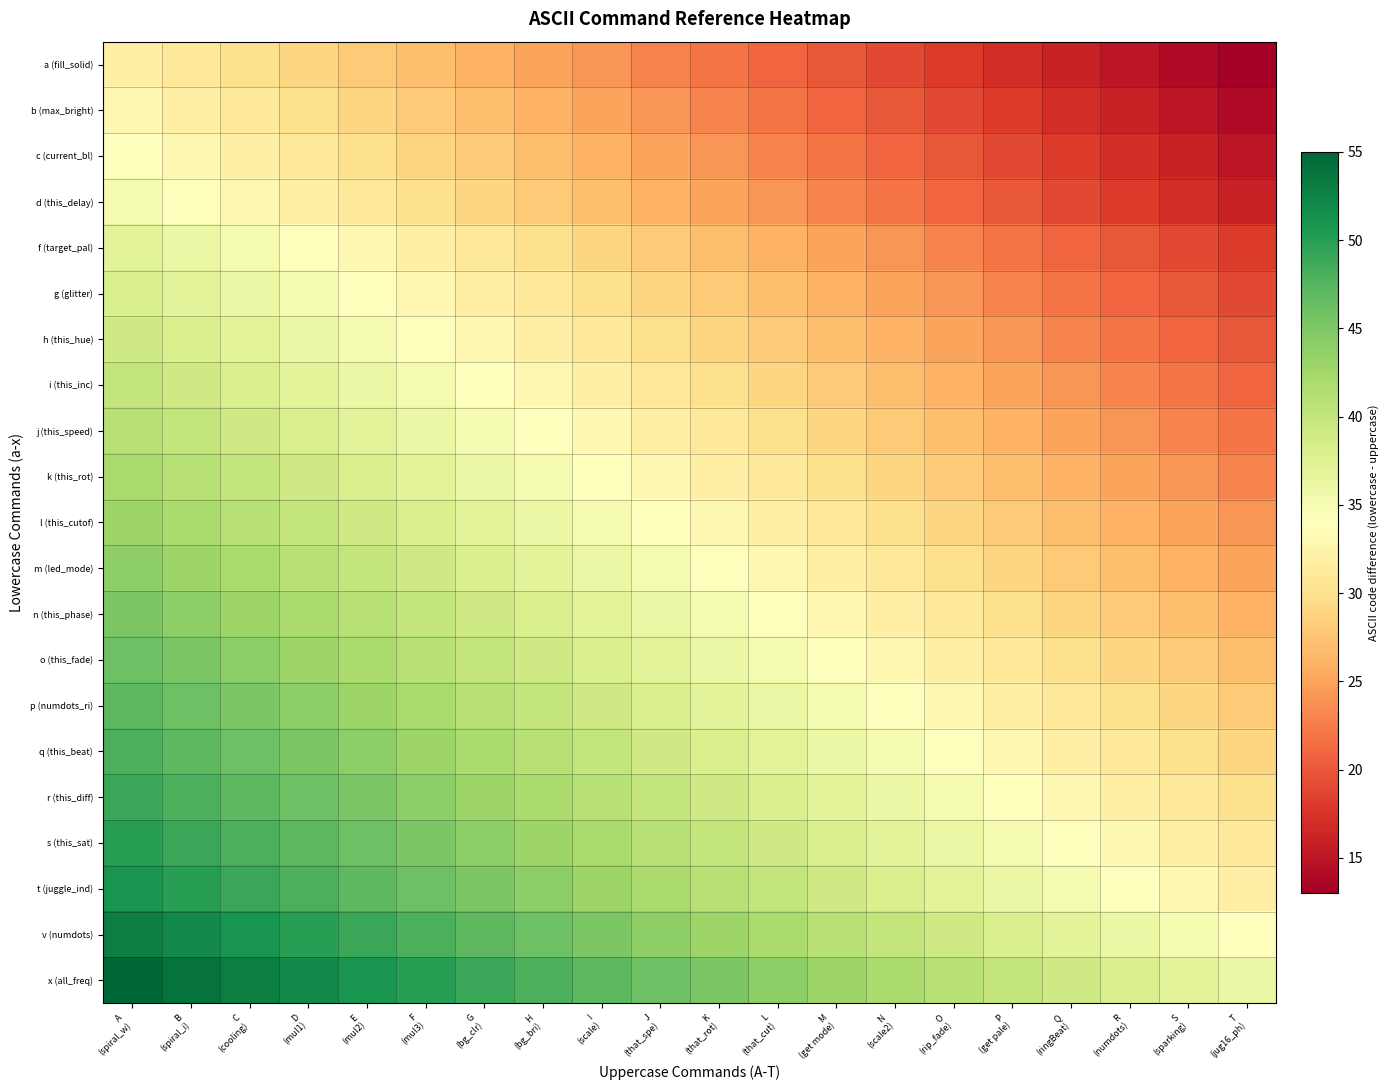

Reading left to right, transcribe all the data shown in this chart.

a (fill_solid): A
(spiral_w)=32	B
(spiral_i)=31	C
(cooling)=30	D
(mul1)=29	E
(mul2)=28	F
(mul3)=27	G
(bg_clr)=26	H
(bg_bri)=25	I
(scale)=24	J
(that_spe)=23	K
(that_rot)=22	L
(that_cut)=21	M
(get mode)=20	N
(scale2)=19	O
(rip_fade)=18	P
(get pale)=17	Q
(ringBeat)=16	R
(numdots)=15	S
(sparking)=14	T
(jug16_ph)=13
b (max_bright): A
(spiral_w)=33	B
(spiral_i)=32	C
(cooling)=31	D
(mul1)=30	E
(mul2)=29	F
(mul3)=28	G
(bg_clr)=27	H
(bg_bri)=26	I
(scale)=25	J
(that_spe)=24	K
(that_rot)=23	L
(that_cut)=22	M
(get mode)=21	N
(scale2)=20	O
(rip_fade)=19	P
(get pale)=18	Q
(ringBeat)=17	R
(numdots)=16	S
(sparking)=15	T
(jug16_ph)=14
c (current_bl): A
(spiral_w)=34	B
(spiral_i)=33	C
(cooling)=32	D
(mul1)=31	E
(mul2)=30	F
(mul3)=29	G
(bg_clr)=28	H
(bg_bri)=27	I
(scale)=26	J
(that_spe)=25	K
(that_rot)=24	L
(that_cut)=23	M
(get mode)=22	N
(scale2)=21	O
(rip_fade)=20	P
(get pale)=19	Q
(ringBeat)=18	R
(numdots)=17	S
(sparking)=16	T
(jug16_ph)=15
d (this_delay): A
(spiral_w)=35	B
(spiral_i)=34	C
(cooling)=33	D
(mul1)=32	E
(mul2)=31	F
(mul3)=30	G
(bg_clr)=29	H
(bg_bri)=28	I
(scale)=27	J
(that_spe)=26	K
(that_rot)=25	L
(that_cut)=24	M
(get mode)=23	N
(scale2)=22	O
(rip_fade)=21	P
(get pale)=20	Q
(ringBeat)=19	R
(numdots)=18	S
(sparking)=17	T
(jug16_ph)=16
f (target_pal): A
(spiral_w)=37	B
(spiral_i)=36	C
(cooling)=35	D
(mul1)=34	E
(mul2)=33	F
(mul3)=32	G
(bg_clr)=31	H
(bg_bri)=30	I
(scale)=29	J
(that_spe)=28	K
(that_rot)=27	L
(that_cut)=26	M
(get mode)=25	N
(scale2)=24	O
(rip_fade)=23	P
(get pale)=22	Q
(ringBeat)=21	R
(numdots)=20	S
(sparking)=19	T
(jug16_ph)=18
g (glitter): A
(spiral_w)=38	B
(spiral_i)=37	C
(cooling)=36	D
(mul1)=35	E
(mul2)=34	F
(mul3)=33	G
(bg_clr)=32	H
(bg_bri)=31	I
(scale)=30	J
(that_spe)=29	K
(that_rot)=28	L
(that_cut)=27	M
(get mode)=26	N
(scale2)=25	O
(rip_fade)=24	P
(get pale)=23	Q
(ringBeat)=22	R
(numdots)=21	S
(sparking)=20	T
(jug16_ph)=19
h (this_hue): A
(spiral_w)=39	B
(spiral_i)=38	C
(cooling)=37	D
(mul1)=36	E
(mul2)=35	F
(mul3)=34	G
(bg_clr)=33	H
(bg_bri)=32	I
(scale)=31	J
(that_spe)=30	K
(that_rot)=29	L
(that_cut)=28	M
(get mode)=27	N
(scale2)=26	O
(rip_fade)=25	P
(get pale)=24	Q
(ringBeat)=23	R
(numdots)=22	S
(sparking)=21	T
(jug16_ph)=20
i (this_inc): A
(spiral_w)=40	B
(spiral_i)=39	C
(cooling)=38	D
(mul1)=37	E
(mul2)=36	F
(mul3)=35	G
(bg_clr)=34	H
(bg_bri)=33	I
(scale)=32	J
(that_spe)=31	K
(that_rot)=30	L
(that_cut)=29	M
(get mode)=28	N
(scale2)=27	O
(rip_fade)=26	P
(get pale)=25	Q
(ringBeat)=24	R
(numdots)=23	S
(sparking)=22	T
(jug16_ph)=21
j (this_speed): A
(spiral_w)=41	B
(spiral_i)=40	C
(cooling)=39	D
(mul1)=38	E
(mul2)=37	F
(mul3)=36	G
(bg_clr)=35	H
(bg_bri)=34	I
(scale)=33	J
(that_spe)=32	K
(that_rot)=31	L
(that_cut)=30	M
(get mode)=29	N
(scale2)=28	O
(rip_fade)=27	P
(get pale)=26	Q
(ringBeat)=25	R
(numdots)=24	S
(sparking)=23	T
(jug16_ph)=22
k (this_rot): A
(spiral_w)=42	B
(spiral_i)=41	C
(cooling)=40	D
(mul1)=39	E
(mul2)=38	F
(mul3)=37	G
(bg_clr)=36	H
(bg_bri)=35	I
(scale)=34	J
(that_spe)=33	K
(that_rot)=32	L
(that_cut)=31	M
(get mode)=30	N
(scale2)=29	O
(rip_fade)=28	P
(get pale)=27	Q
(ringBeat)=26	R
(numdots)=25	S
(sparking)=24	T
(jug16_ph)=23
l (this_cutof): A
(spiral_w)=43	B
(spiral_i)=42	C
(cooling)=41	D
(mul1)=40	E
(mul2)=39	F
(mul3)=38	G
(bg_clr)=37	H
(bg_bri)=36	I
(scale)=35	J
(that_spe)=34	K
(that_rot)=33	L
(that_cut)=32	M
(get mode)=31	N
(scale2)=30	O
(rip_fade)=29	P
(get pale)=28	Q
(ringBeat)=27	R
(numdots)=26	S
(sparking)=25	T
(jug16_ph)=24
m (led_mode): A
(spiral_w)=44	B
(spiral_i)=43	C
(cooling)=42	D
(mul1)=41	E
(mul2)=40	F
(mul3)=39	G
(bg_clr)=38	H
(bg_bri)=37	I
(scale)=36	J
(that_spe)=35	K
(that_rot)=34	L
(that_cut)=33	M
(get mode)=32	N
(scale2)=31	O
(rip_fade)=30	P
(get pale)=29	Q
(ringBeat)=28	R
(numdots)=27	S
(sparking)=26	T
(jug16_ph)=25
n (this_phase): A
(spiral_w)=45	B
(spiral_i)=44	C
(cooling)=43	D
(mul1)=42	E
(mul2)=41	F
(mul3)=40	G
(bg_clr)=39	H
(bg_bri)=38	I
(scale)=37	J
(that_spe)=36	K
(that_rot)=35	L
(that_cut)=34	M
(get mode)=33	N
(scale2)=32	O
(rip_fade)=31	P
(get pale)=30	Q
(ringBeat)=29	R
(numdots)=28	S
(sparking)=27	T
(jug16_ph)=26
o (this_fade): A
(spiral_w)=46	B
(spiral_i)=45	C
(cooling)=44	D
(mul1)=43	E
(mul2)=42	F
(mul3)=41	G
(bg_clr)=40	H
(bg_bri)=39	I
(scale)=38	J
(that_spe)=37	K
(that_rot)=36	L
(that_cut)=35	M
(get mode)=34	N
(scale2)=33	O
(rip_fade)=32	P
(get pale)=31	Q
(ringBeat)=30	R
(numdots)=29	S
(sparking)=28	T
(jug16_ph)=27
p (numdots_ri): A
(spiral_w)=47	B
(spiral_i)=46	C
(cooling)=45	D
(mul1)=44	E
(mul2)=43	F
(mul3)=42	G
(bg_clr)=41	H
(bg_bri)=40	I
(scale)=39	J
(that_spe)=38	K
(that_rot)=37	L
(that_cut)=36	M
(get mode)=35	N
(scale2)=34	O
(rip_fade)=33	P
(get pale)=32	Q
(ringBeat)=31	R
(numdots)=30	S
(sparking)=29	T
(jug16_ph)=28
q (this_beat): A
(spiral_w)=48	B
(spiral_i)=47	C
(cooling)=46	D
(mul1)=45	E
(mul2)=44	F
(mul3)=43	G
(bg_clr)=42	H
(bg_bri)=41	I
(scale)=40	J
(that_spe)=39	K
(that_rot)=38	L
(that_cut)=37	M
(get mode)=36	N
(scale2)=35	O
(rip_fade)=34	P
(get pale)=33	Q
(ringBeat)=32	R
(numdots)=31	S
(sparking)=30	T
(jug16_ph)=29
r (this_diff): A
(spiral_w)=49	B
(spiral_i)=48	C
(cooling)=47	D
(mul1)=46	E
(mul2)=45	F
(mul3)=44	G
(bg_clr)=43	H
(bg_bri)=42	I
(scale)=41	J
(that_spe)=40	K
(that_rot)=39	L
(that_cut)=38	M
(get mode)=37	N
(scale2)=36	O
(rip_fade)=35	P
(get pale)=34	Q
(ringBeat)=33	R
(numdots)=32	S
(sparking)=31	T
(jug16_ph)=30
s (this_sat): A
(spiral_w)=50	B
(spiral_i)=49	C
(cooling)=48	D
(mul1)=47	E
(mul2)=46	F
(mul3)=45	G
(bg_clr)=44	H
(bg_bri)=43	I
(scale)=42	J
(that_spe)=41	K
(that_rot)=40	L
(that_cut)=39	M
(get mode)=38	N
(scale2)=37	O
(rip_fade)=36	P
(get pale)=35	Q
(ringBeat)=34	R
(numdots)=33	S
(sparking)=32	T
(jug16_ph)=31
t (juggle_ind): A
(spiral_w)=51	B
(spiral_i)=50	C
(cooling)=49	D
(mul1)=48	E
(mul2)=47	F
(mul3)=46	G
(bg_clr)=45	H
(bg_bri)=44	I
(scale)=43	J
(that_spe)=42	K
(that_rot)=41	L
(that_cut)=40	M
(get mode)=39	N
(scale2)=38	O
(rip_fade)=37	P
(get pale)=36	Q
(ringBeat)=35	R
(numdots)=34	S
(sparking)=33	T
(jug16_ph)=32
v (numdots): A
(spiral_w)=53	B
(spiral_i)=52	C
(cooling)=51	D
(mul1)=50	E
(mul2)=49	F
(mul3)=48	G
(bg_clr)=47	H
(bg_bri)=46	I
(scale)=45	J
(that_spe)=44	K
(that_rot)=43	L
(that_cut)=42	M
(get mode)=41	N
(scale2)=40	O
(rip_fade)=39	P
(get pale)=38	Q
(ringBeat)=37	R
(numdots)=36	S
(sparking)=35	T
(jug16_ph)=34
x (all_freq): A
(spiral_w)=55	B
(spiral_i)=54	C
(cooling)=53	D
(mul1)=52	E
(mul2)=51	F
(mul3)=50	G
(bg_clr)=49	H
(bg_bri)=48	I
(scale)=47	J
(that_spe)=46	K
(that_rot)=45	L
(that_cut)=44	M
(get mode)=43	N
(scale2)=42	O
(rip_fade)=41	P
(get pale)=40	Q
(ringBeat)=39	R
(numdots)=38	S
(sparking)=37	T
(jug16_ph)=36